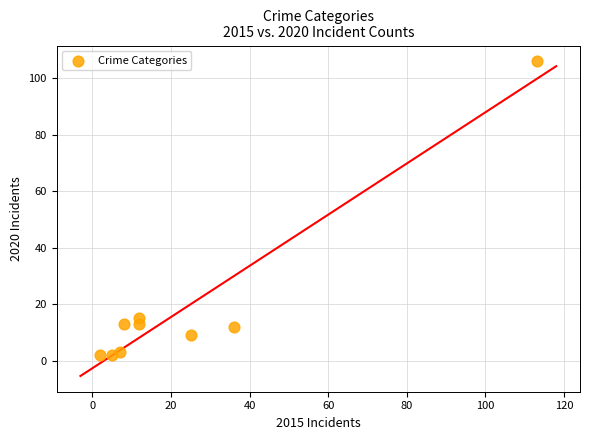

What is the range of Y values (max minus min)?

104